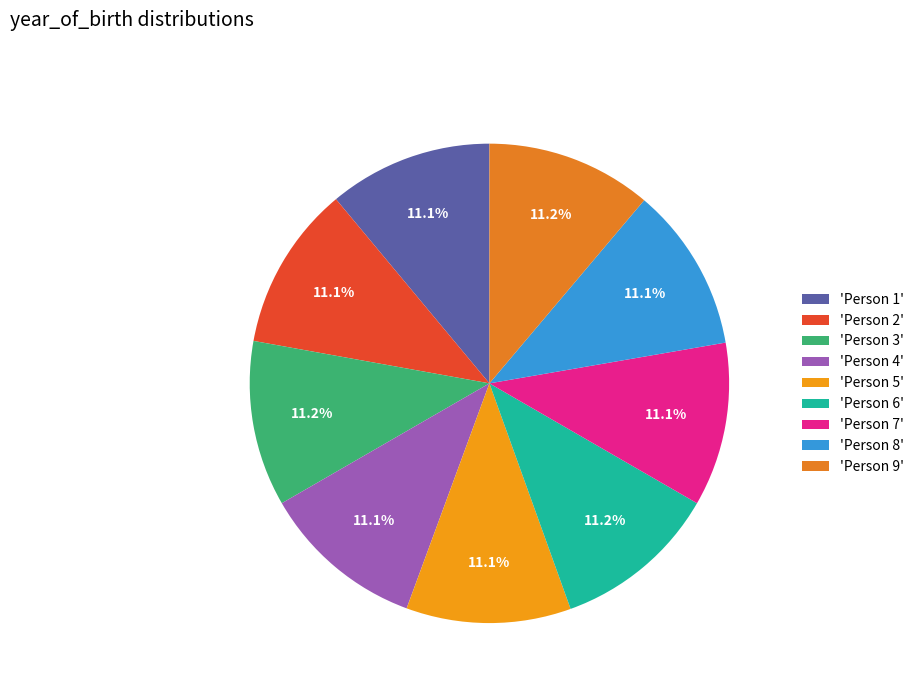

How many slices are in this pie chart?

9